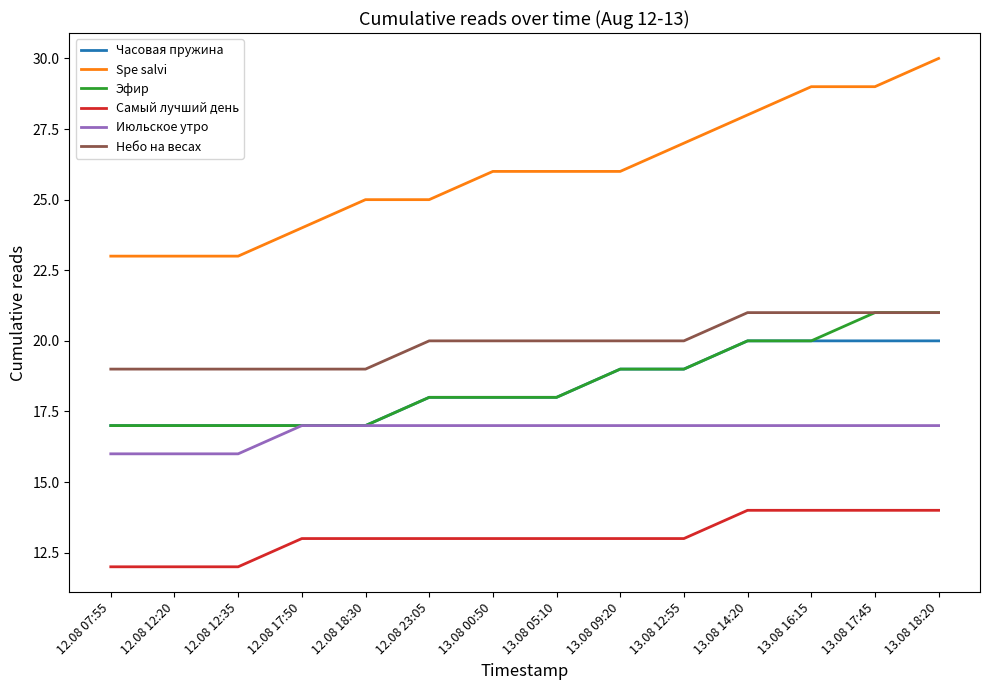

True or false: Небо на весах and Июльское утро intersect in this chart.

False